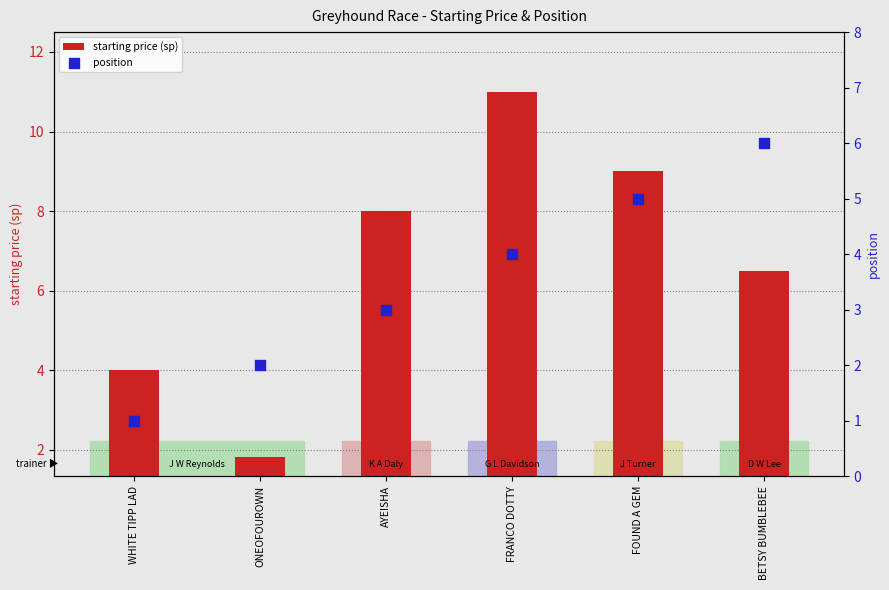

Which series has the widest spread of Y values?

starting price (sp)